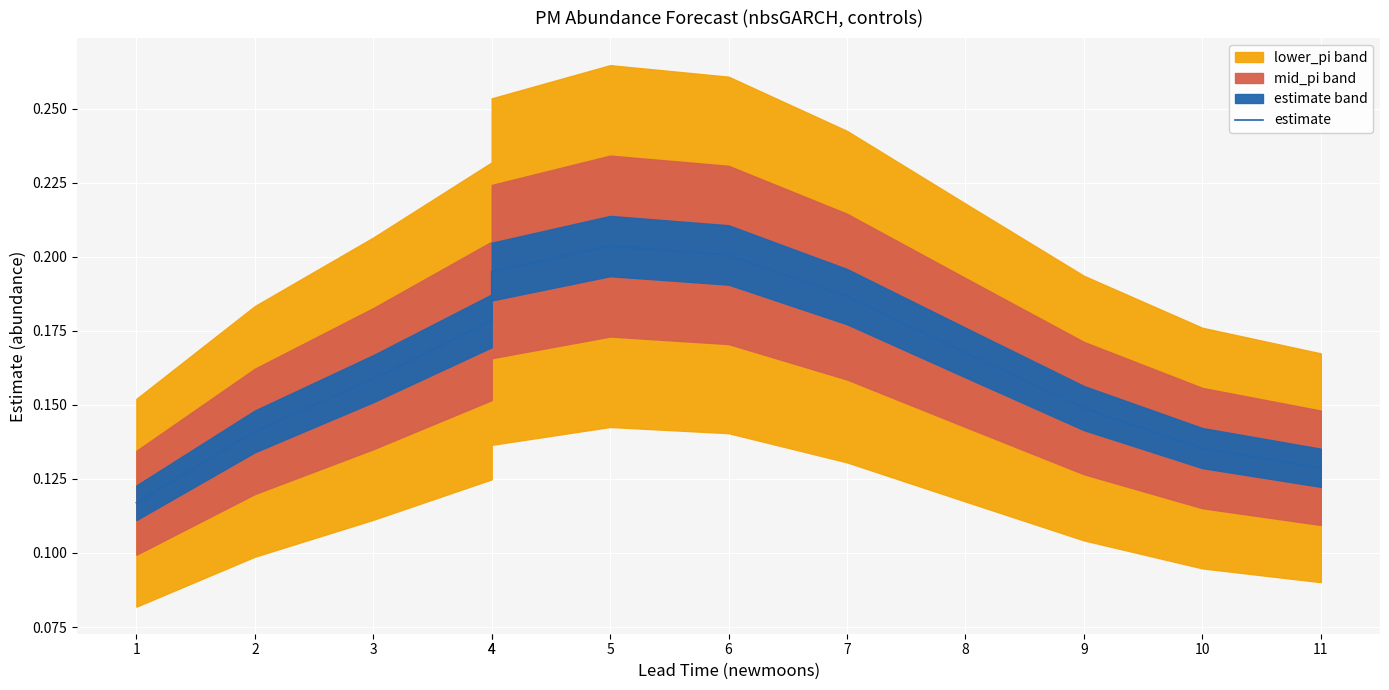

Reading left to right, transcribe all the data shown in this chart.

1=0.1	2=0.1	3=0.2	4=0.2	4=0.2	5=0.2	6=0.2	7=0.2	8=0.2	9=0.1	10=0.1	11=0.1